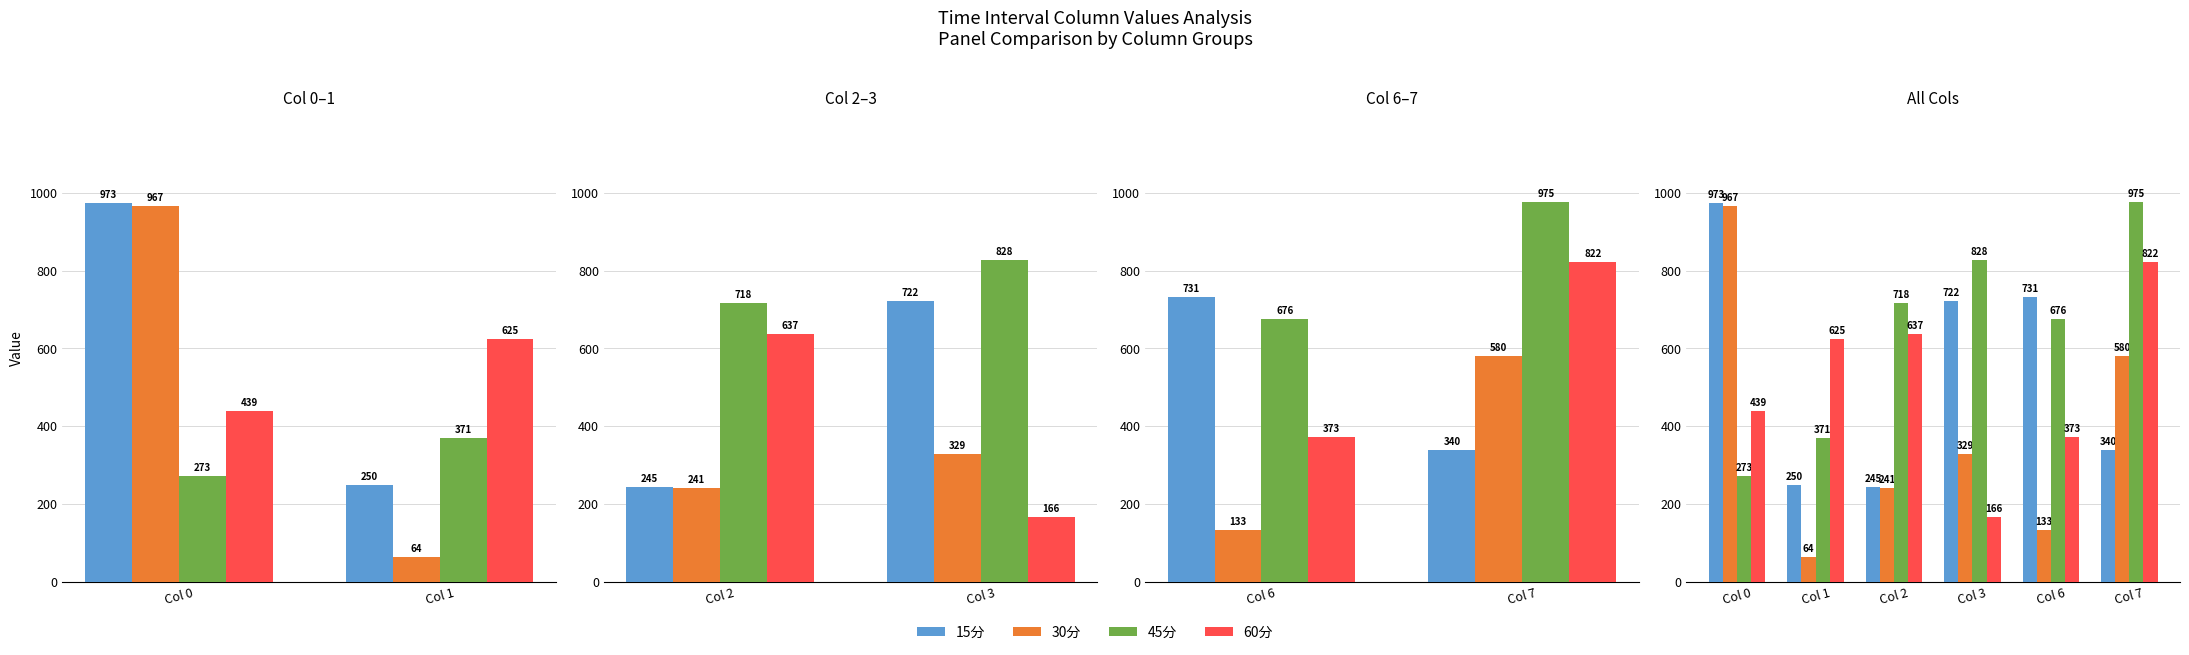

Which series changed the most between Col 2 and Col 6?

15分